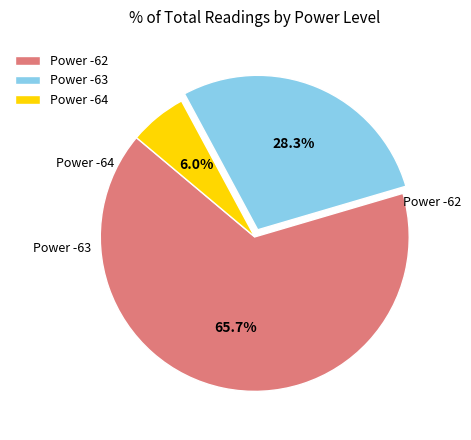

Rank the categories by value from lowest to highest.

Power -64, Power -63, Power -62